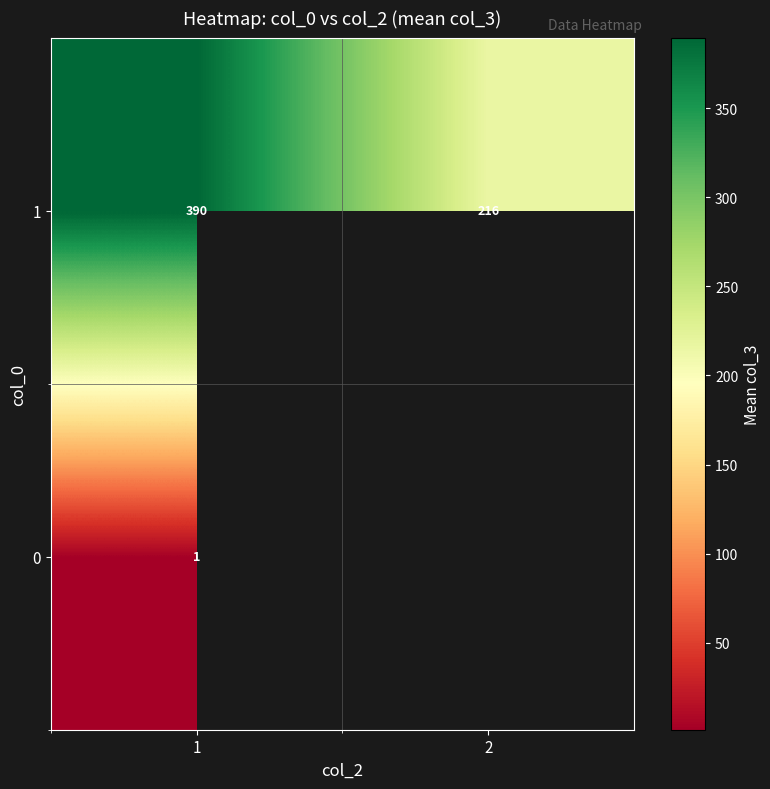

The value of 1 at 2 is 100.9. True or false?

False